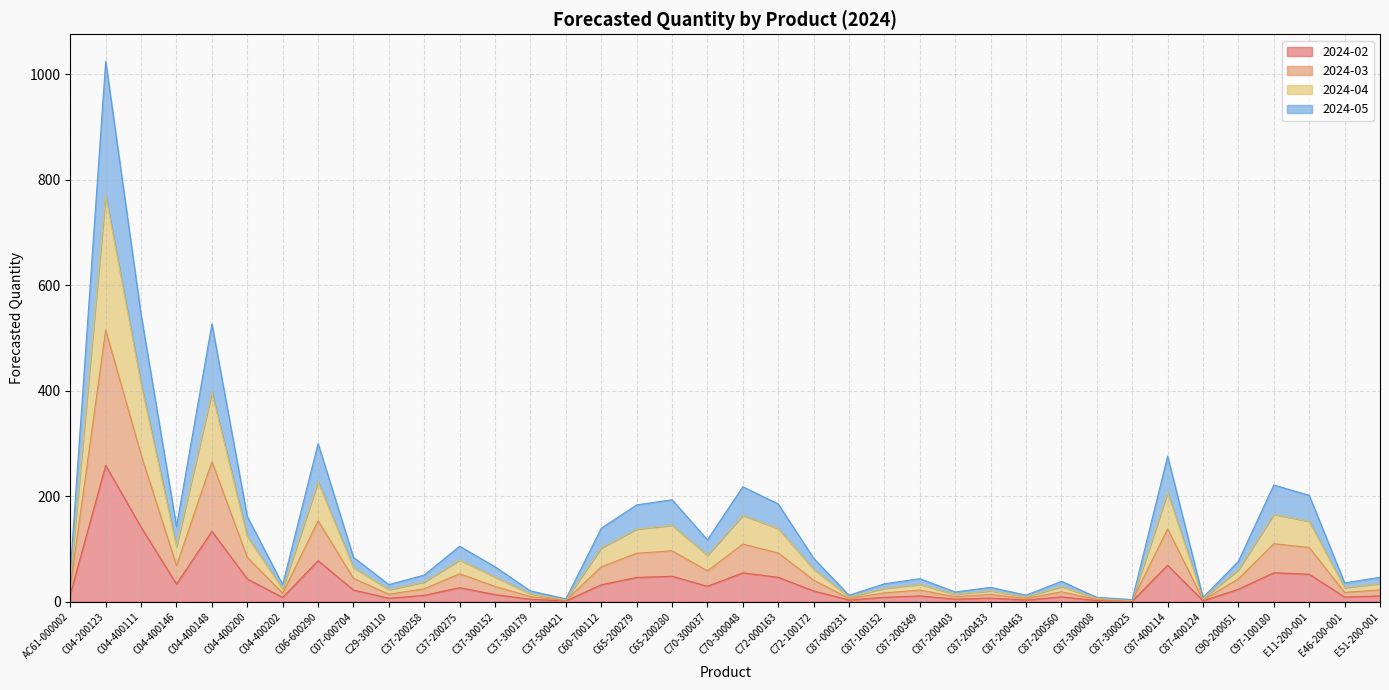

How many interior local peaks does the 2024-04 series have?

11